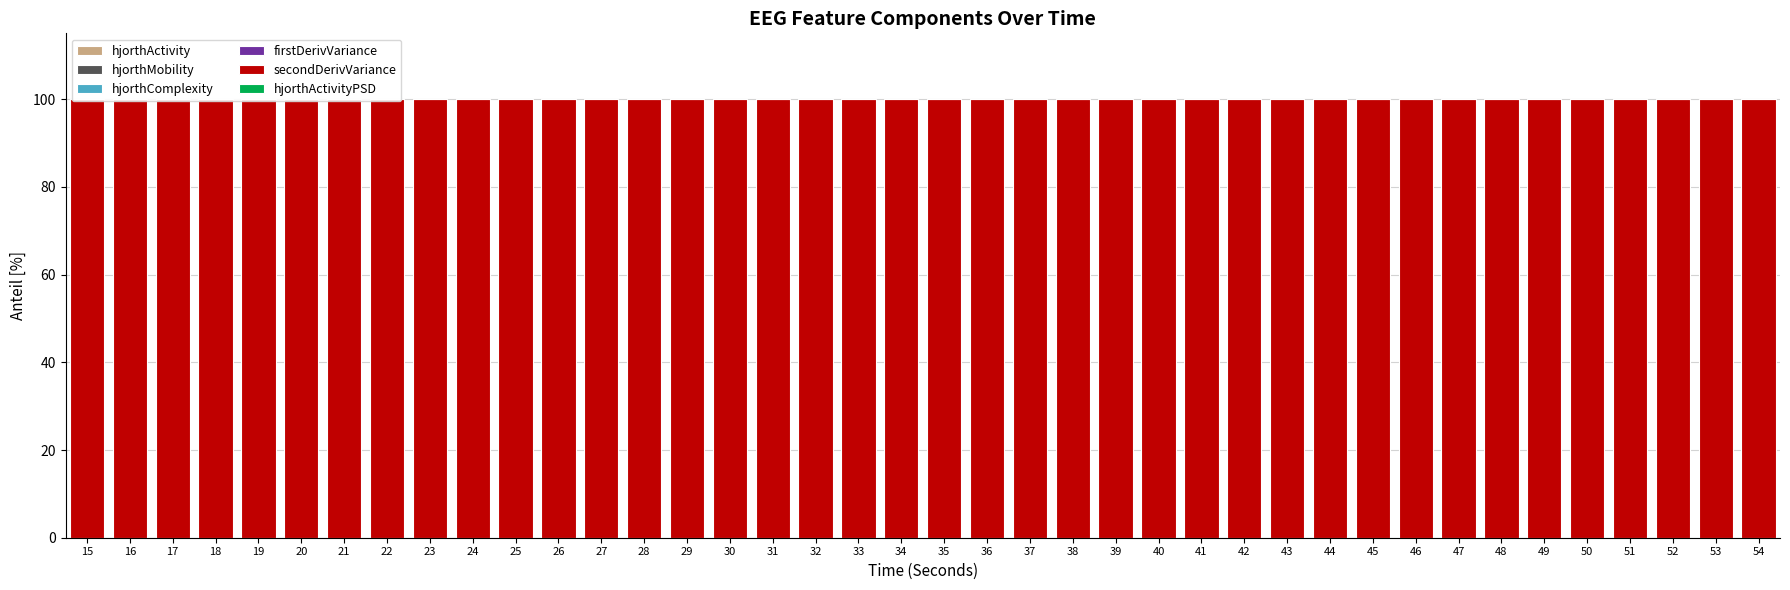

The value of hjorthMobility at 40 is 0.0. True or false?

False